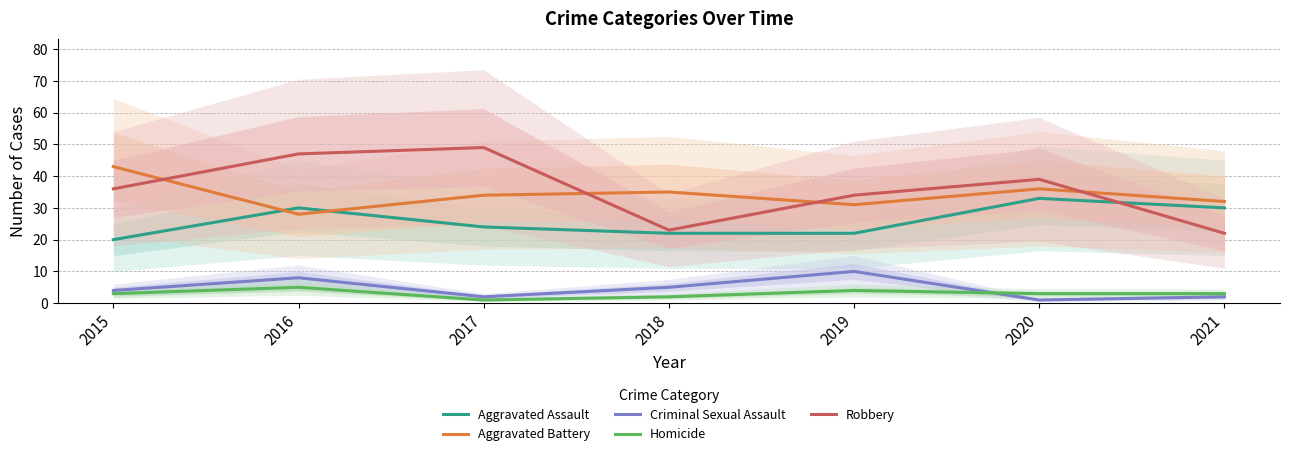

At how many categories does at least one series exceed 29?

7